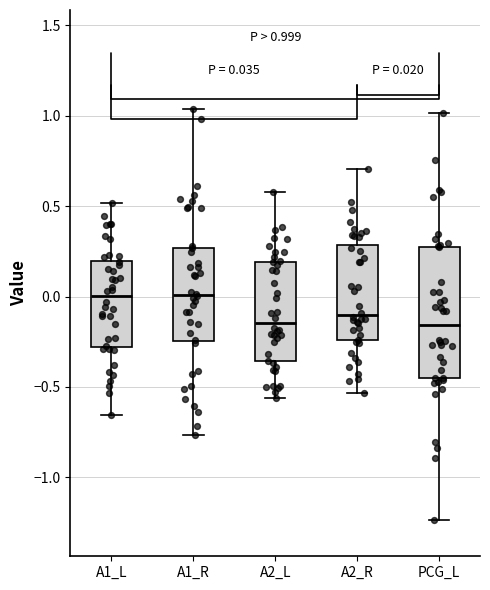

Which box is the tallest, from its lower edge to its upper edge?

PCG_L